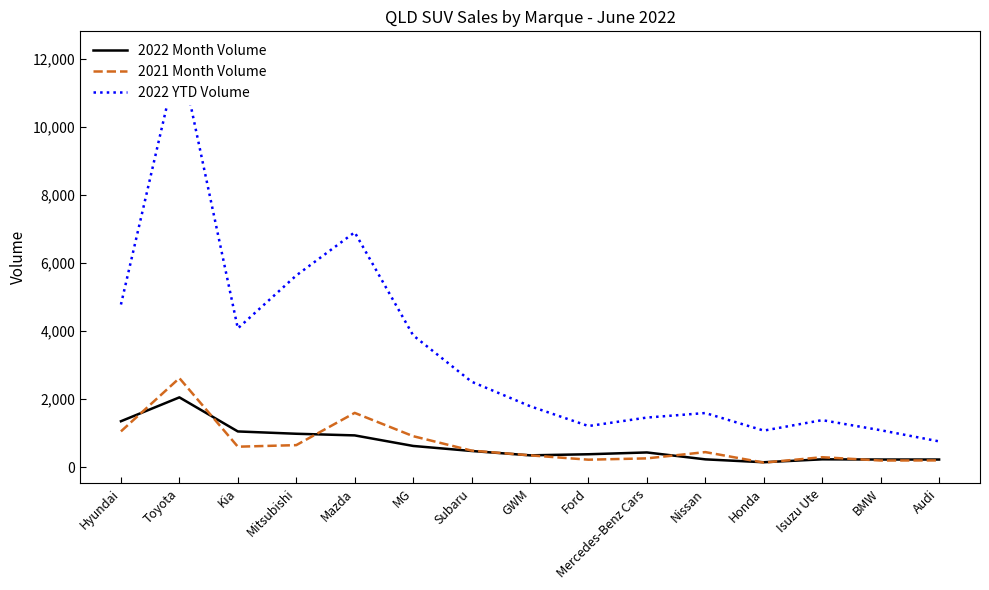

Which series ends up on top after the final intersection of 2021 Month Volume and 2022 Month Volume?

2022 Month Volume